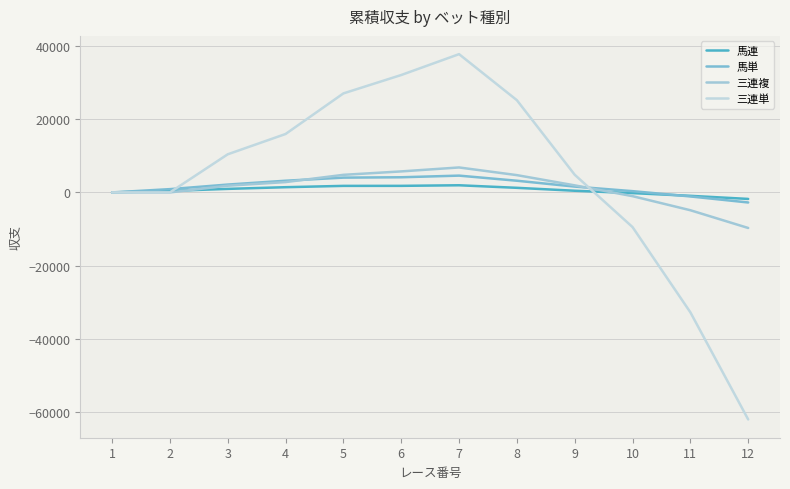

Reading right to left, extract all data points from this chart.

馬連: -1781.1	-934.8	-188.4	458.0	1258.0	1958.0	1797.1	1789.9	1429.0	968.1	407.2	0.0
馬単: -2754.0	-1103.8	346.5	1596.7	3196.7	4596.7	4147.3	4047.7	3198.3	2149.0	899.6	0.0
三連複: -9731.5	-4877.2	-1023.0	1931.3	4731.3	6831.3	5748.5	4811.4	2828.5	1837.1	0.0	0.0
三連単: -62130.7	-32808.0	-9485.3	4837.3	25237.3	37837.3	32128.0	27096.0	15986.7	10432.0	0.0	0.0